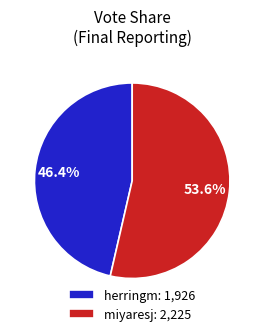

To the nearest percent, what is the average slice percentage?

50%